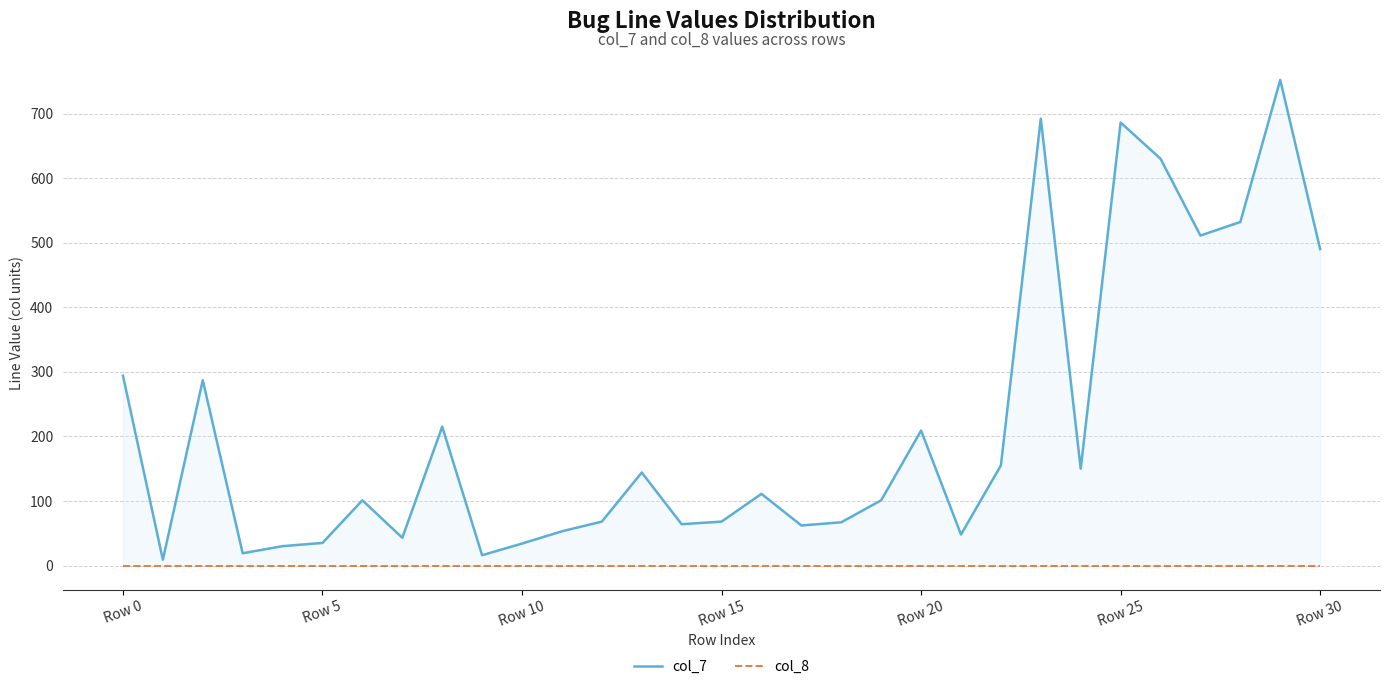

Which has a higher value, 21 or 25?

25